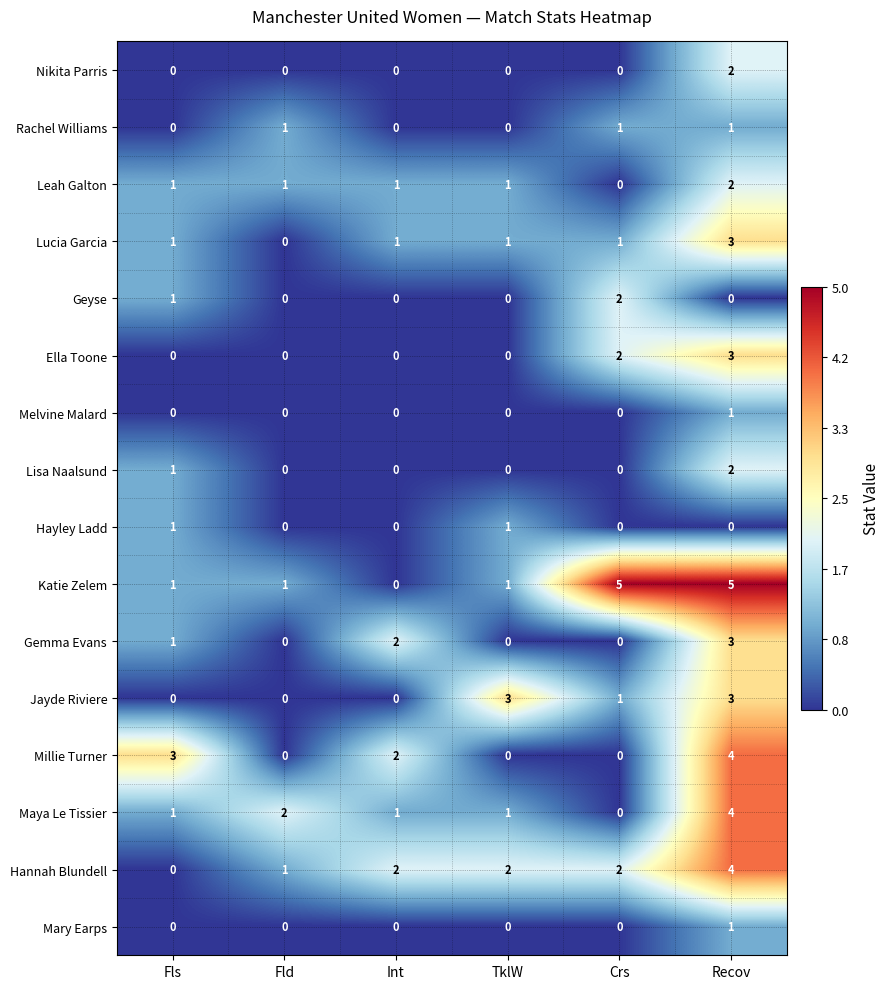

What is the approximate value of Melvine Malard at Recov?

1